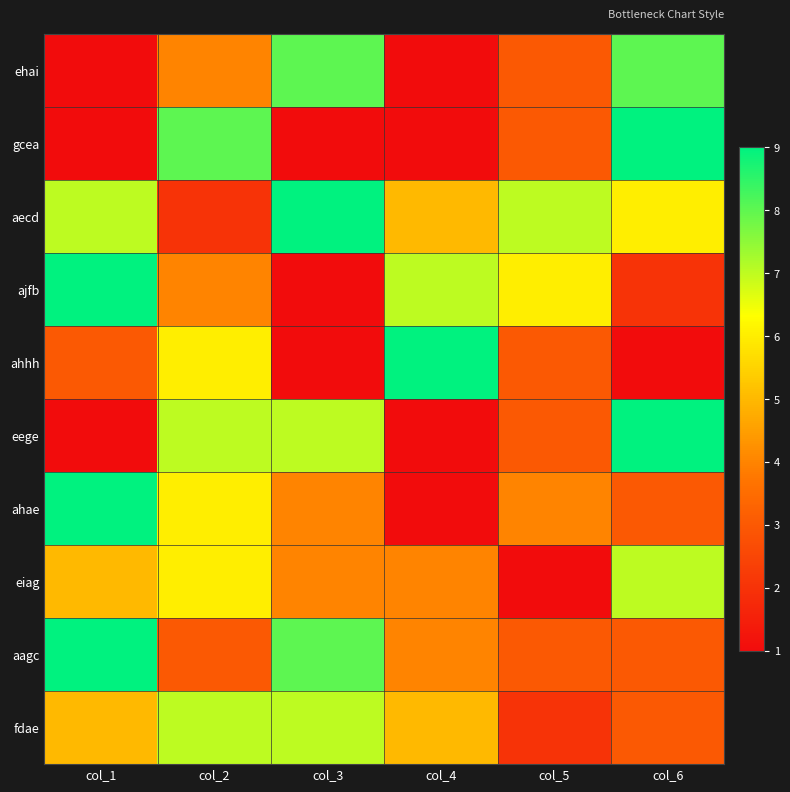

At col_4, list the series in order from largest to smallest.

ahhh, ajfb, aecd, fdae, eiag, aagc, ehai, gcea, eege, ahae